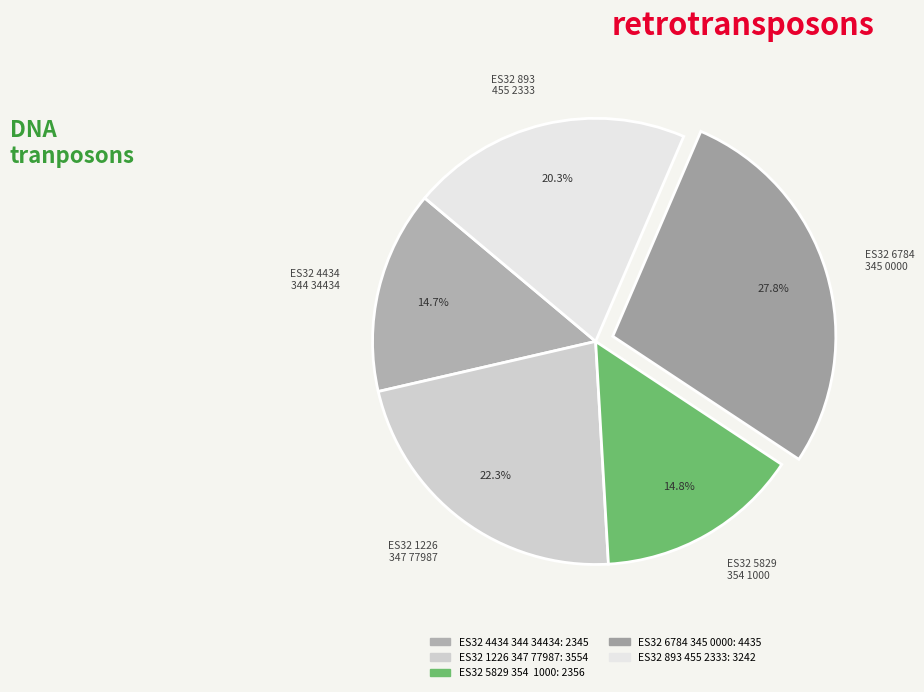

Is there any slice that represents more than half of the pie?

No